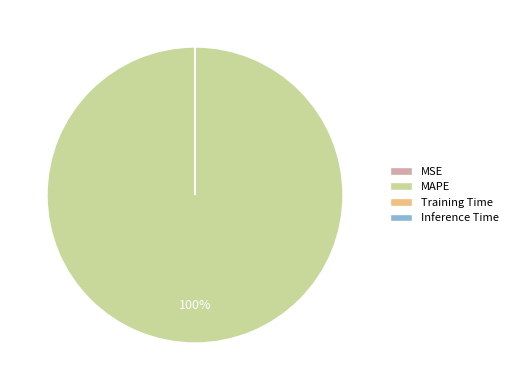

Is there any slice that represents more than half of the pie?

Yes